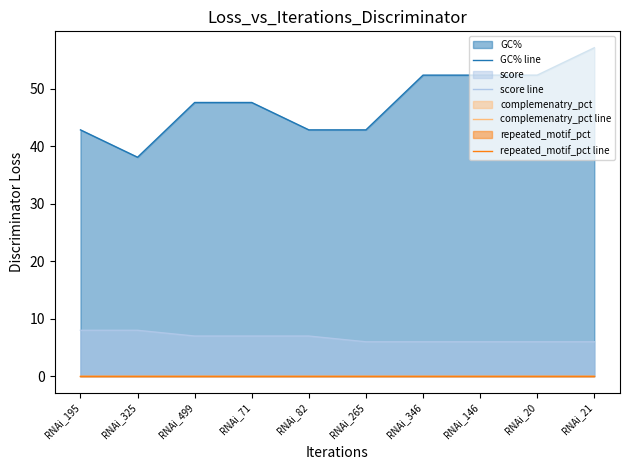

What is the spread (max minus min) of values at RNAi_146?

52.4